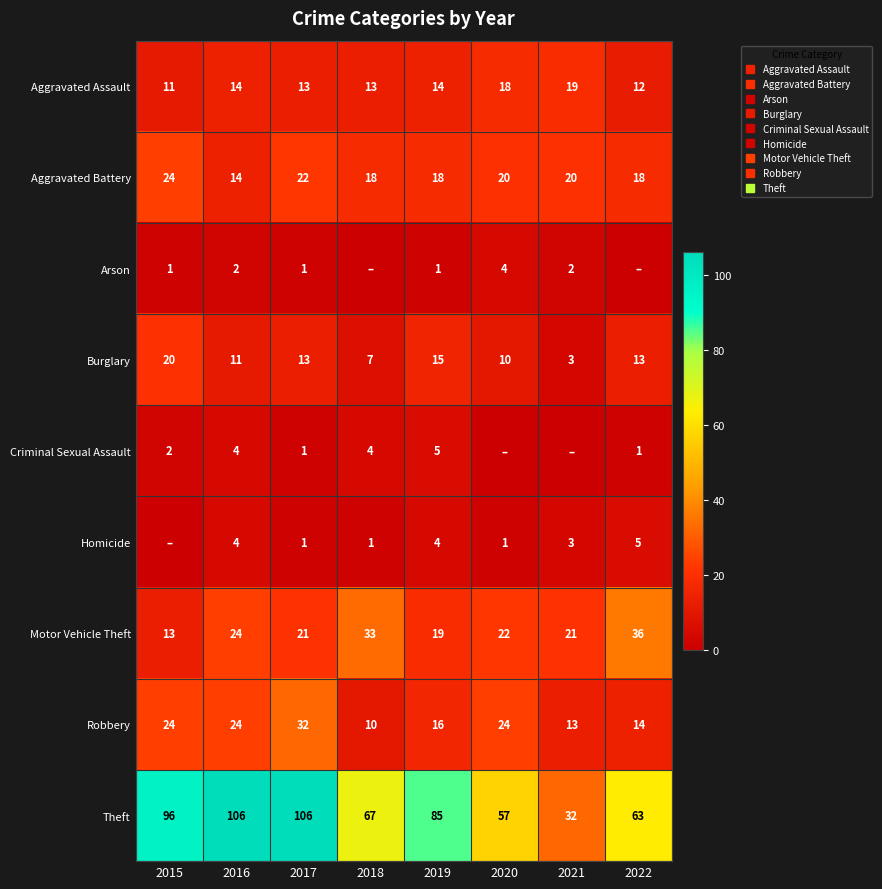

At how many categories does at least one series exceed 59?

6